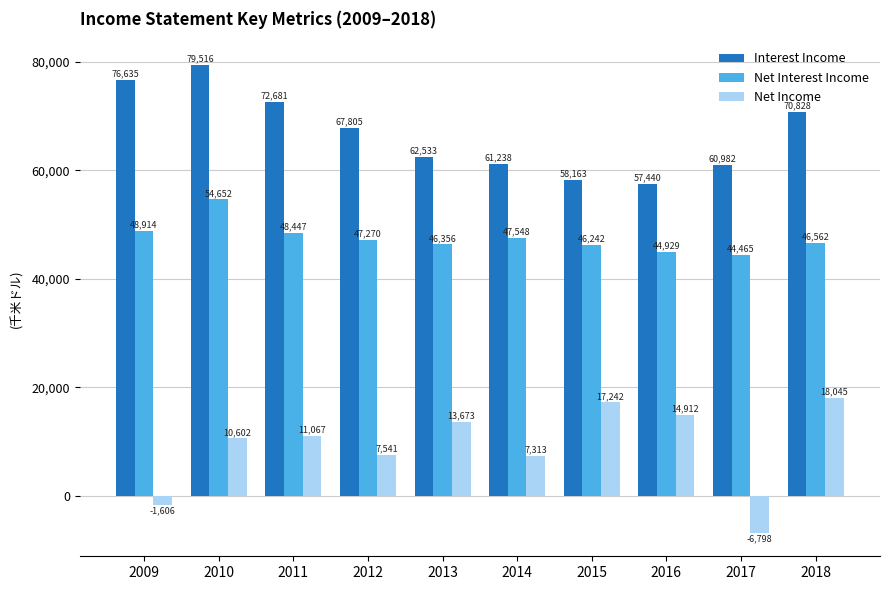

Is it true that Net Income equals -2535 at 2017?

False